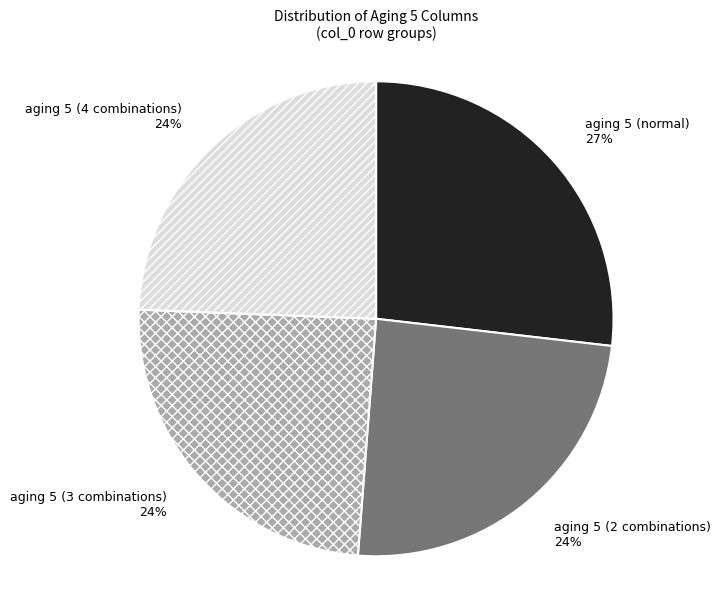

Count the number of slices in the pie.

4